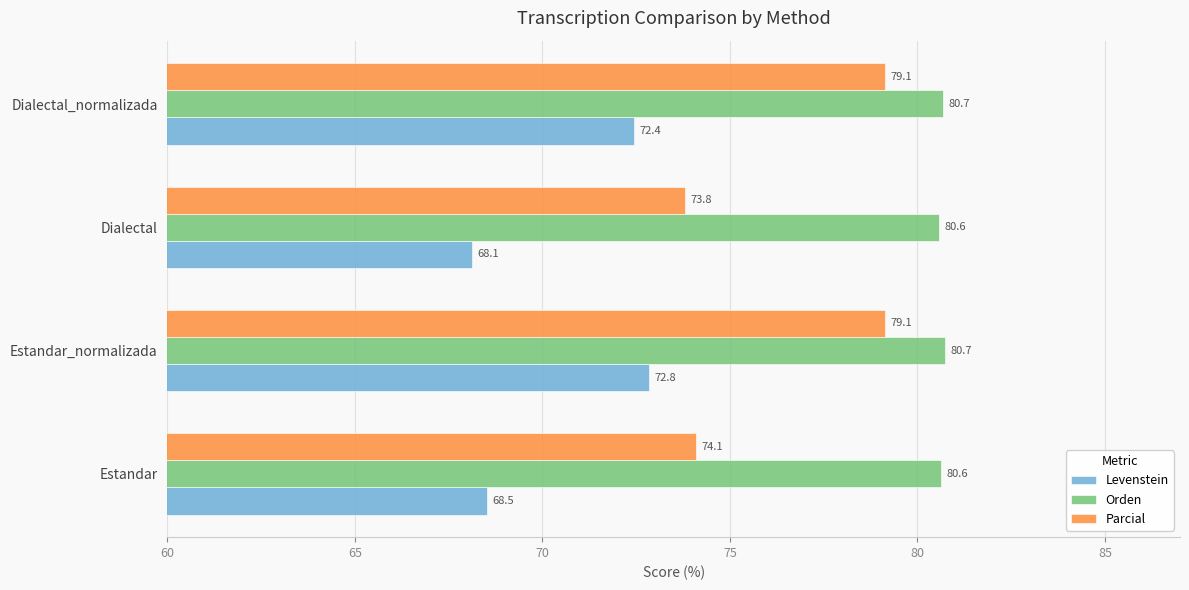

Which category has the lowest value across all series?

Dialectal